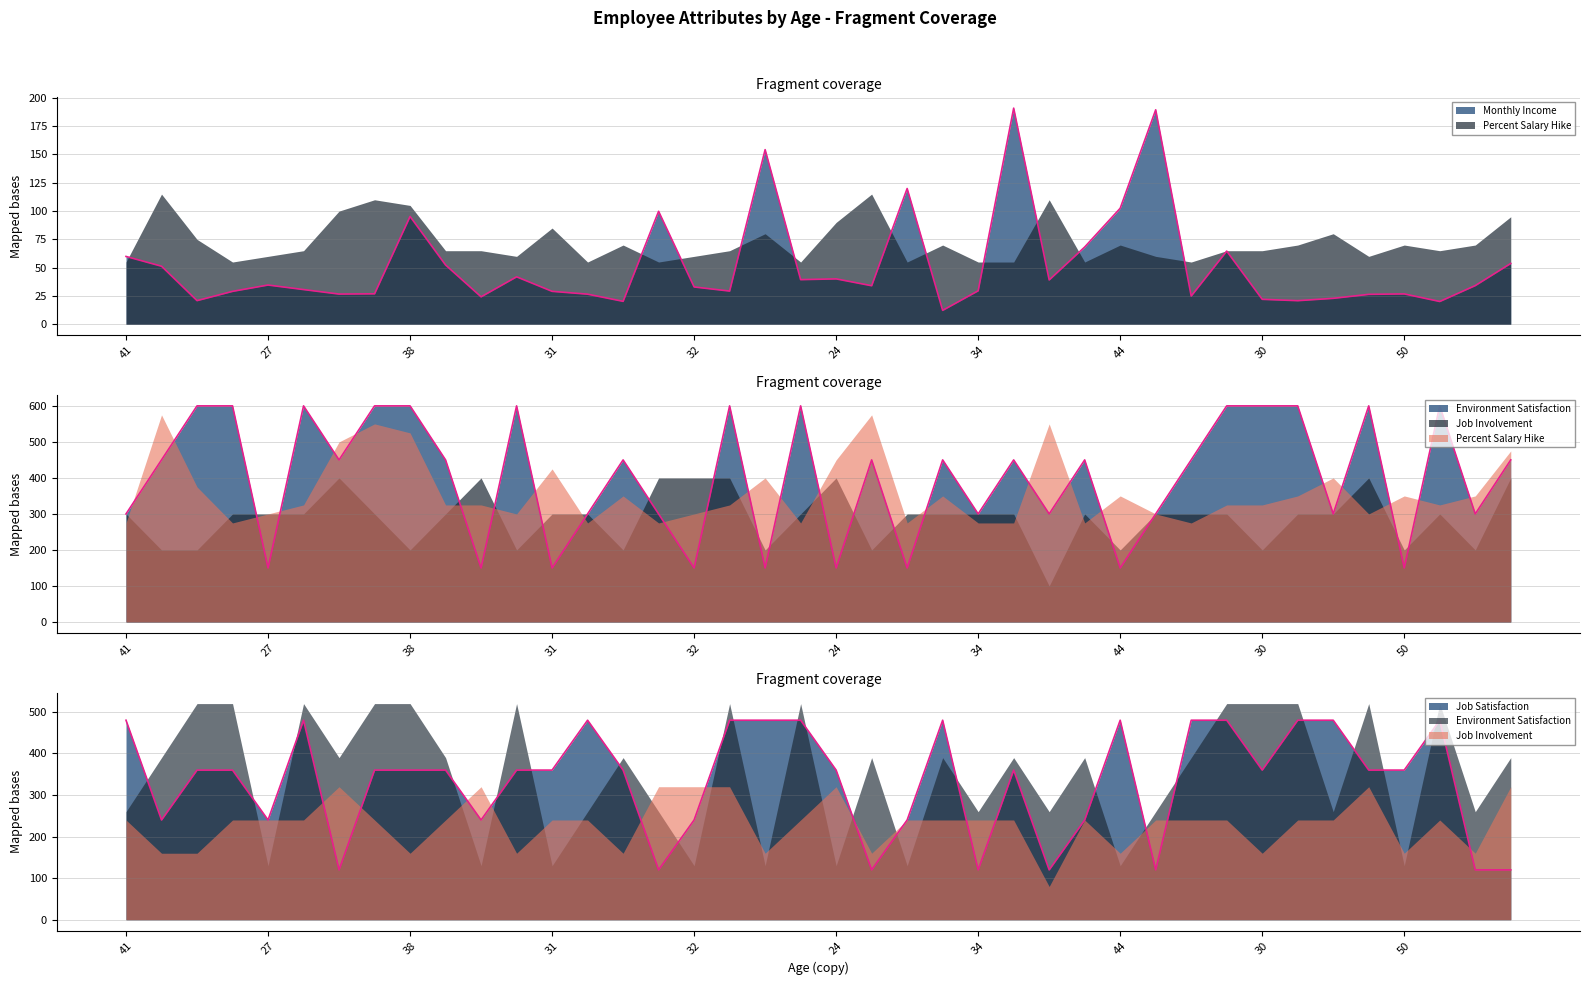

Which series changed the most between 22 and 32?

Job Satisfaction